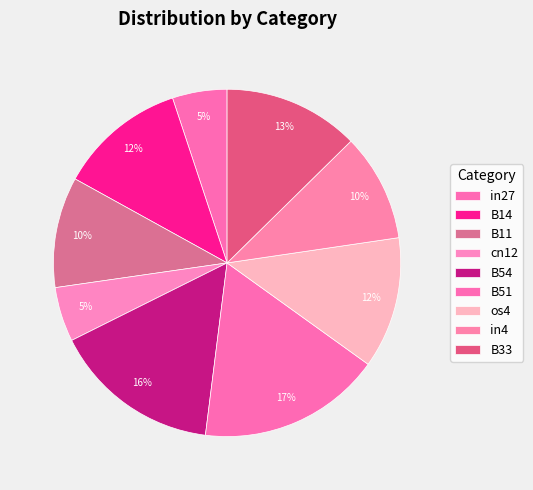

To the nearest percent, what percentage of the pie is cn12?

5%